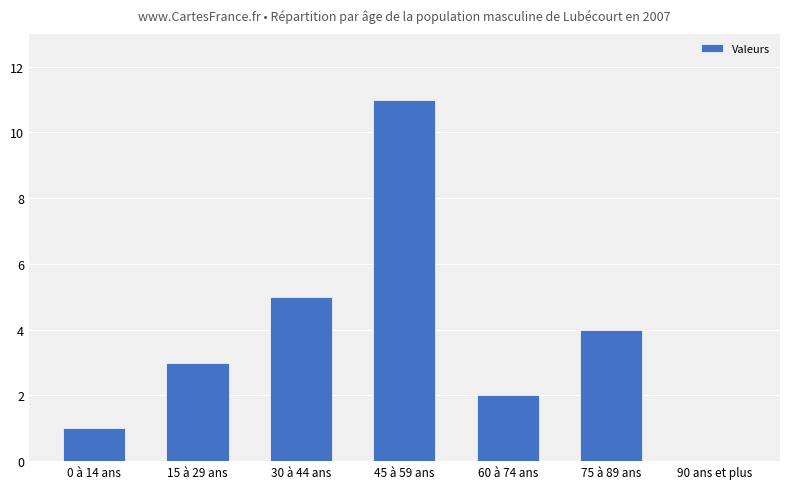

The value at 0 à 14 ans is 1. True or false?

True